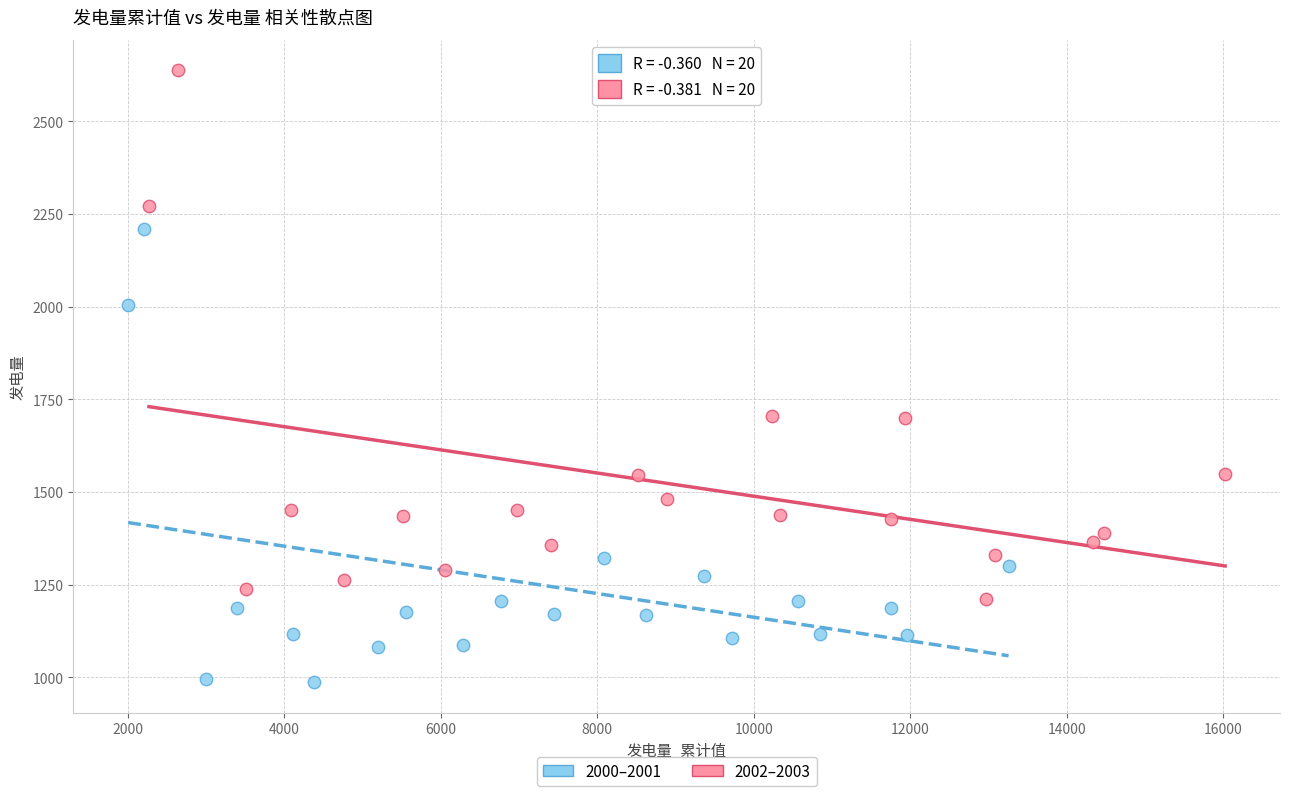

What are all the series names shown in the legend?

2000–2001, 2002–2003